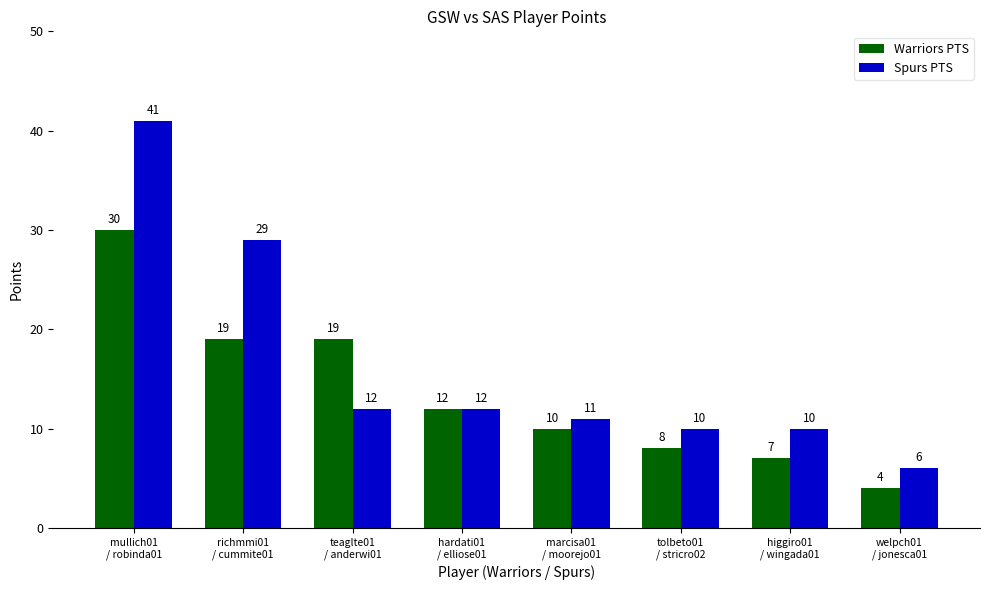

Are the bars grouped side by side (vs. stacked)?

Yes